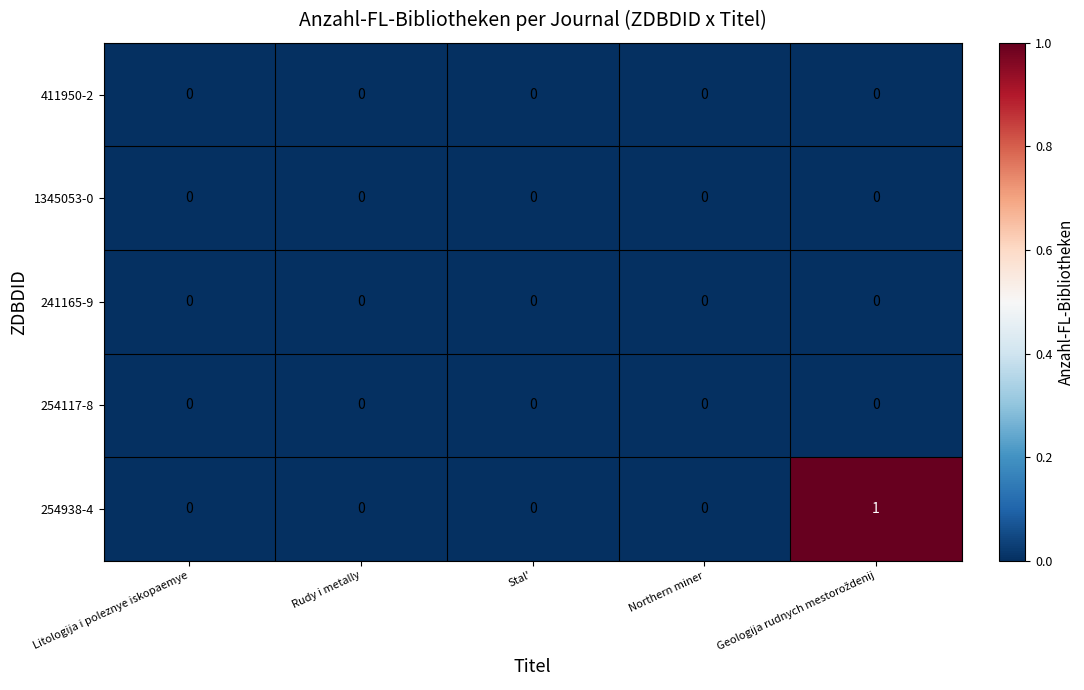

Which series has the largest total across all categories?

254938-4